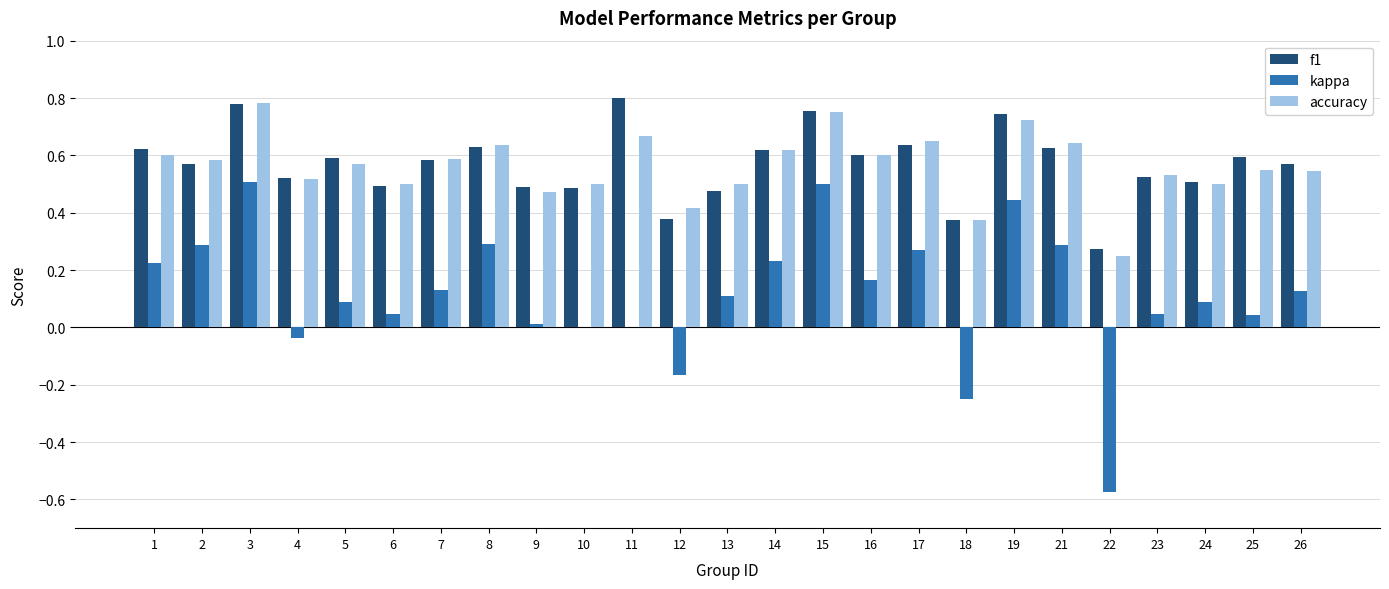

What are all the series names shown in the legend?

f1, kappa, accuracy